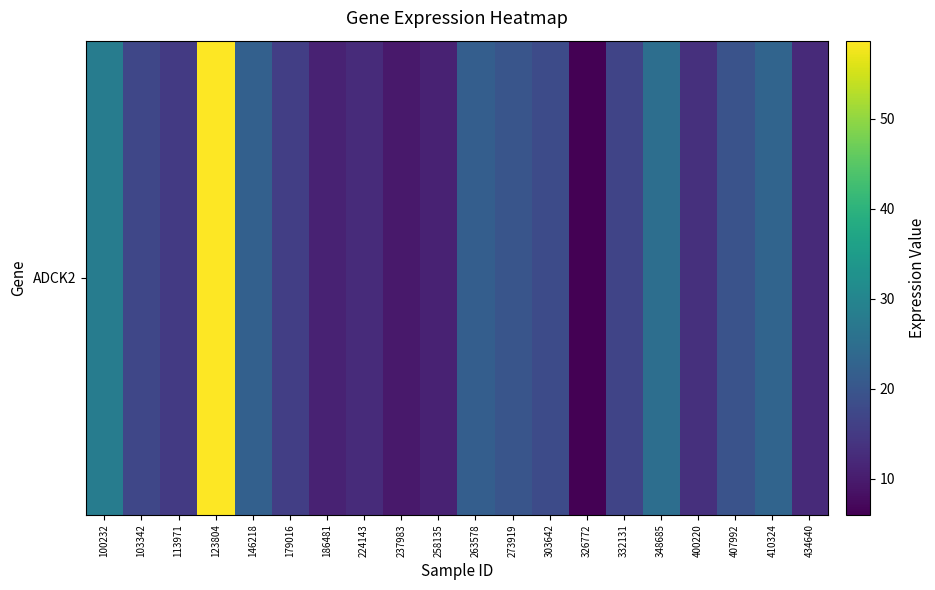

Reading right to left, list all the values displayed in this chart.

434640=12.2	410324=23.0	407992=19.5	400220=13.3	348685=25.0	332131=16.7	326772=6.0	303642=18.0	273919=20.0	263578=21.8	258135=11.0	237983=9.7	224143=12.4	186481=11.0	179016=15.7	146218=22.2	123804=58.7	113971=15.0	103342=17.1	100232=28.2